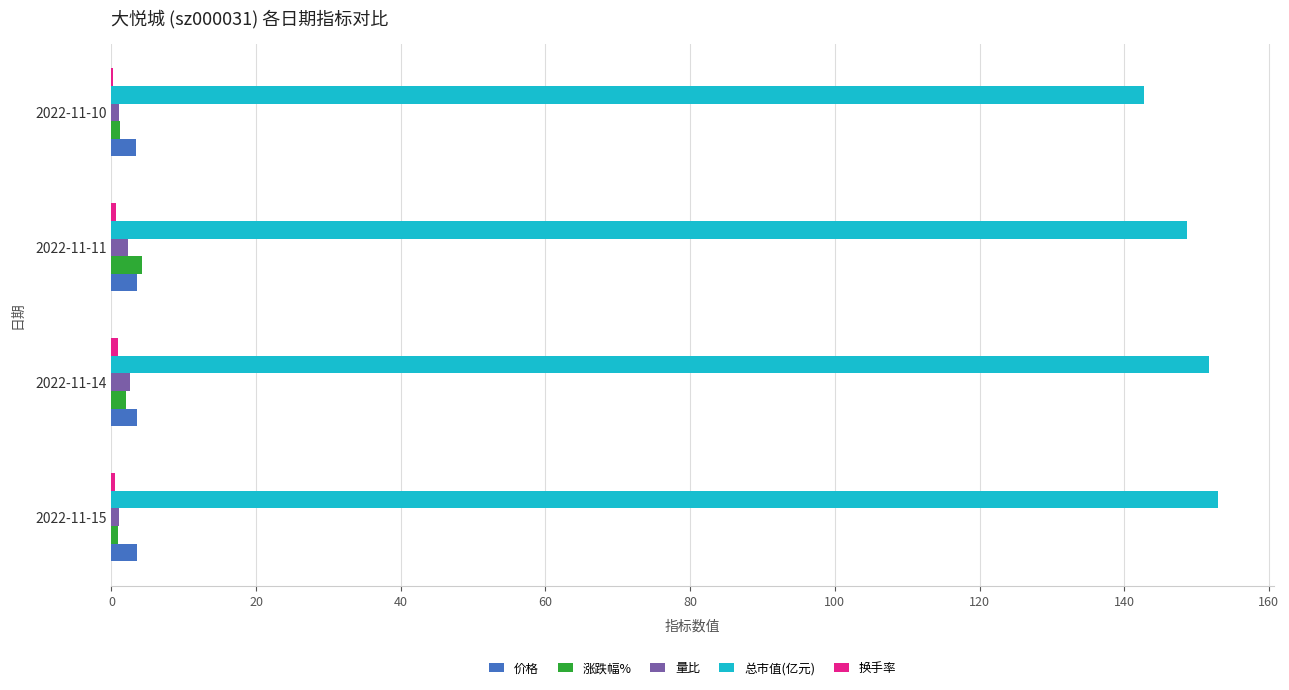

What is the greatest value displayed?

153.0